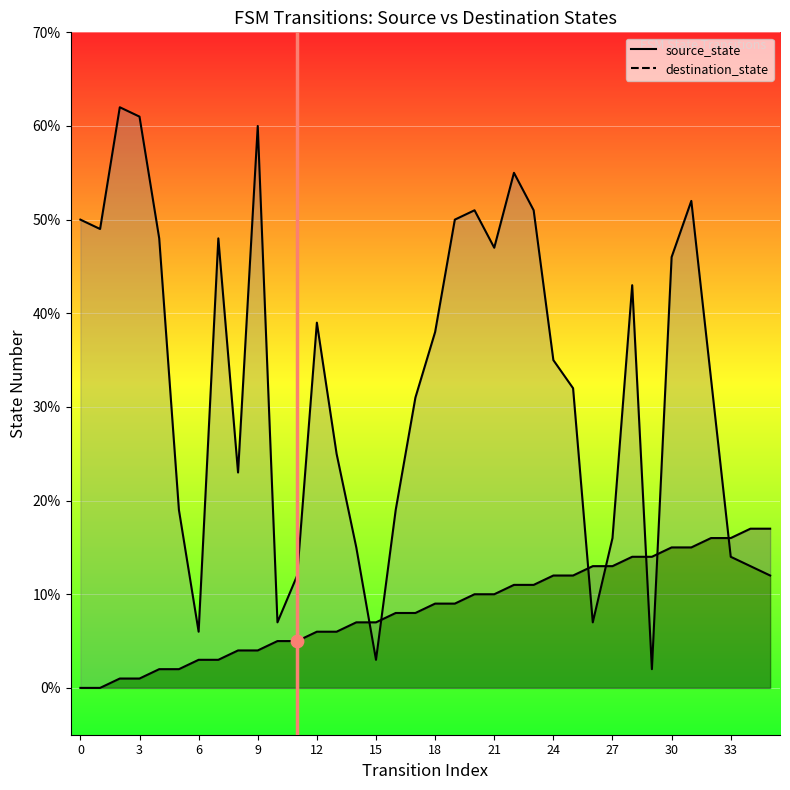

Is the value of destination_state at 34 greater than the value of source_state at 32?

No